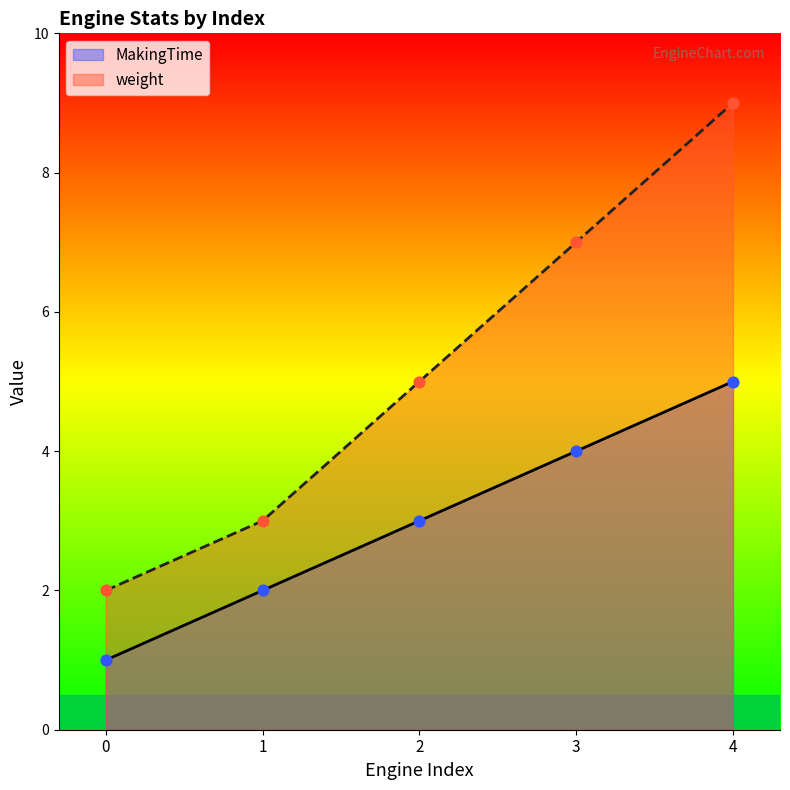

Which series reaches the minimum Y coordinate?

MakingTime